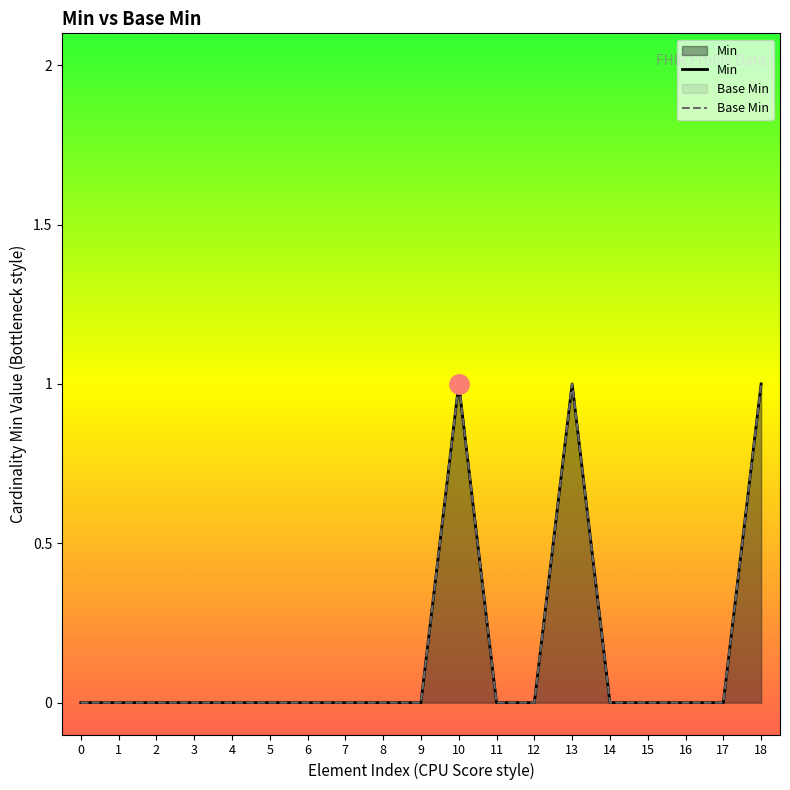

What is the maximum value for Base Min?

1